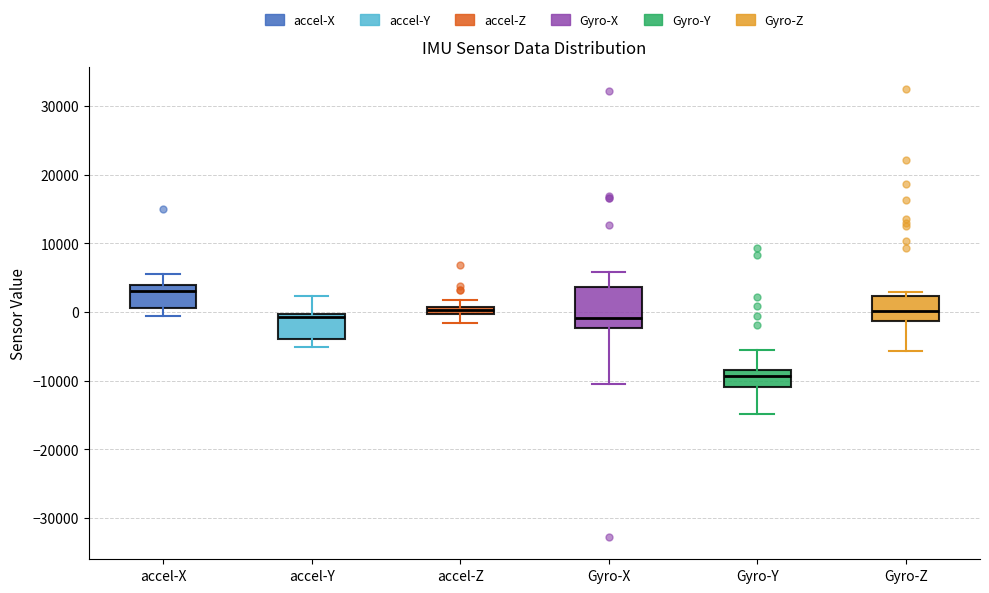

Which box's median line is the highest?

accel-X